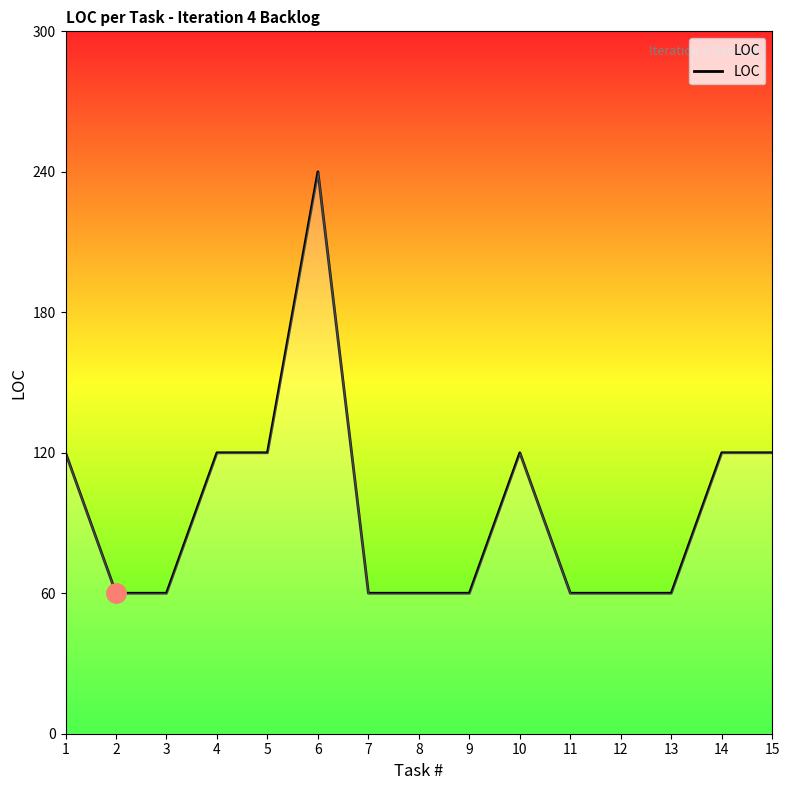

Approximately how many times larger is the value at 5 compared to 12?

2.0